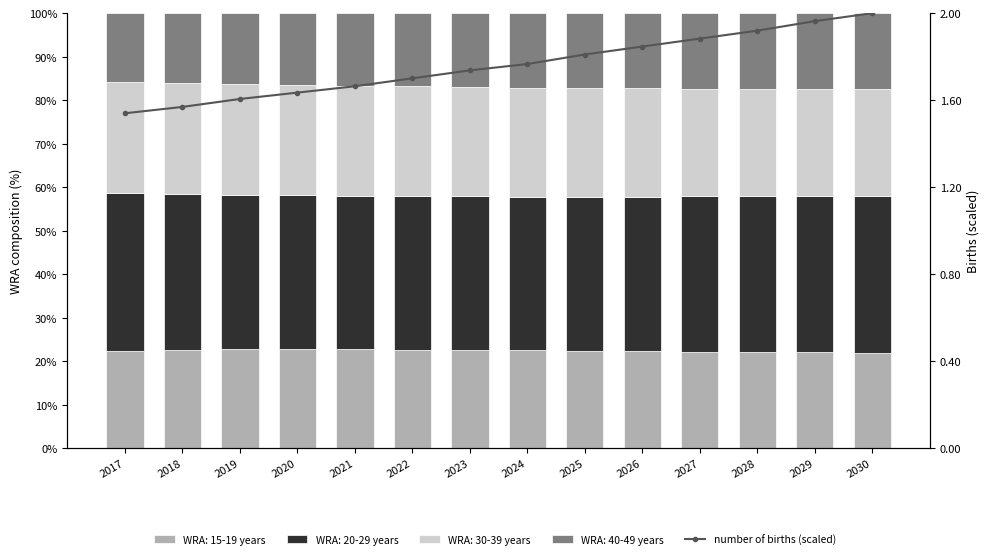

Reading left to right, extract all data points from this chart.

2017=1.5	2018=1.6	2019=1.6	2020=1.6	2021=1.7	2022=1.7	2023=1.7	2024=1.8	2025=1.8	2026=1.8	2027=1.9	2028=1.9	2029=2.0	2030=2.0